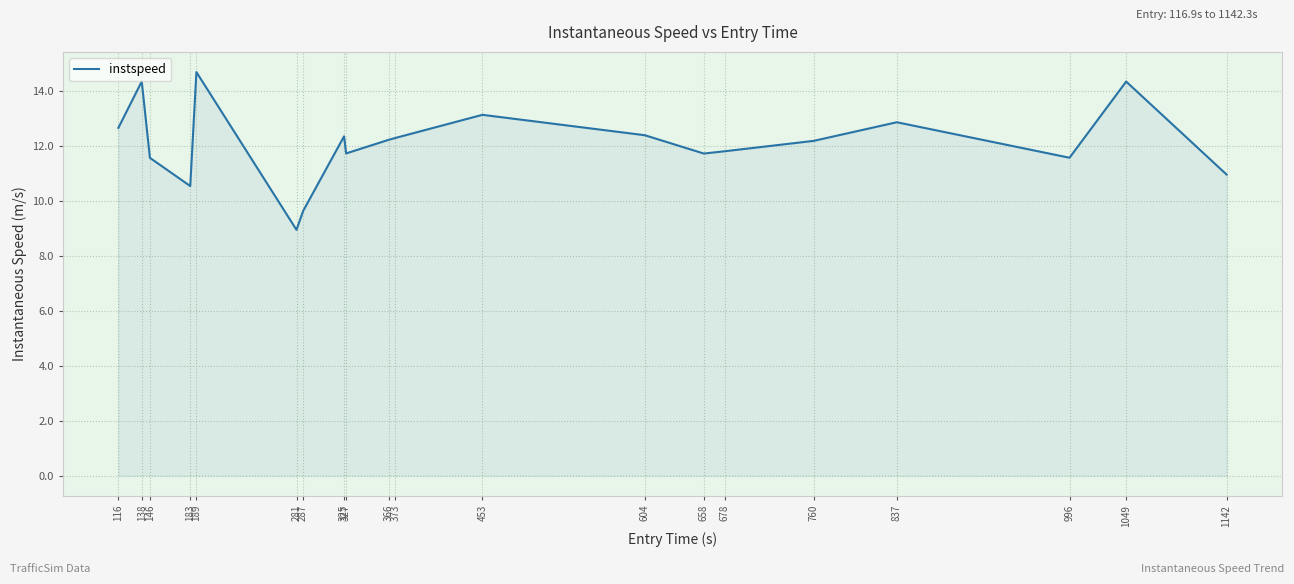

Count the number of data series in this chart.

1